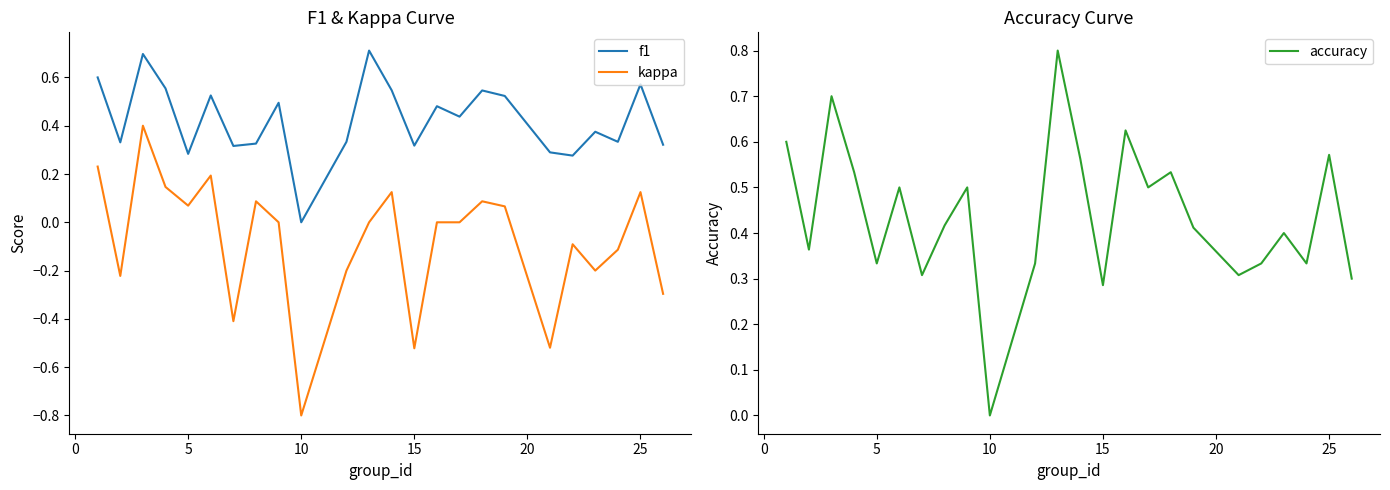

True or false: kappa and f1 intersect in this chart.

False